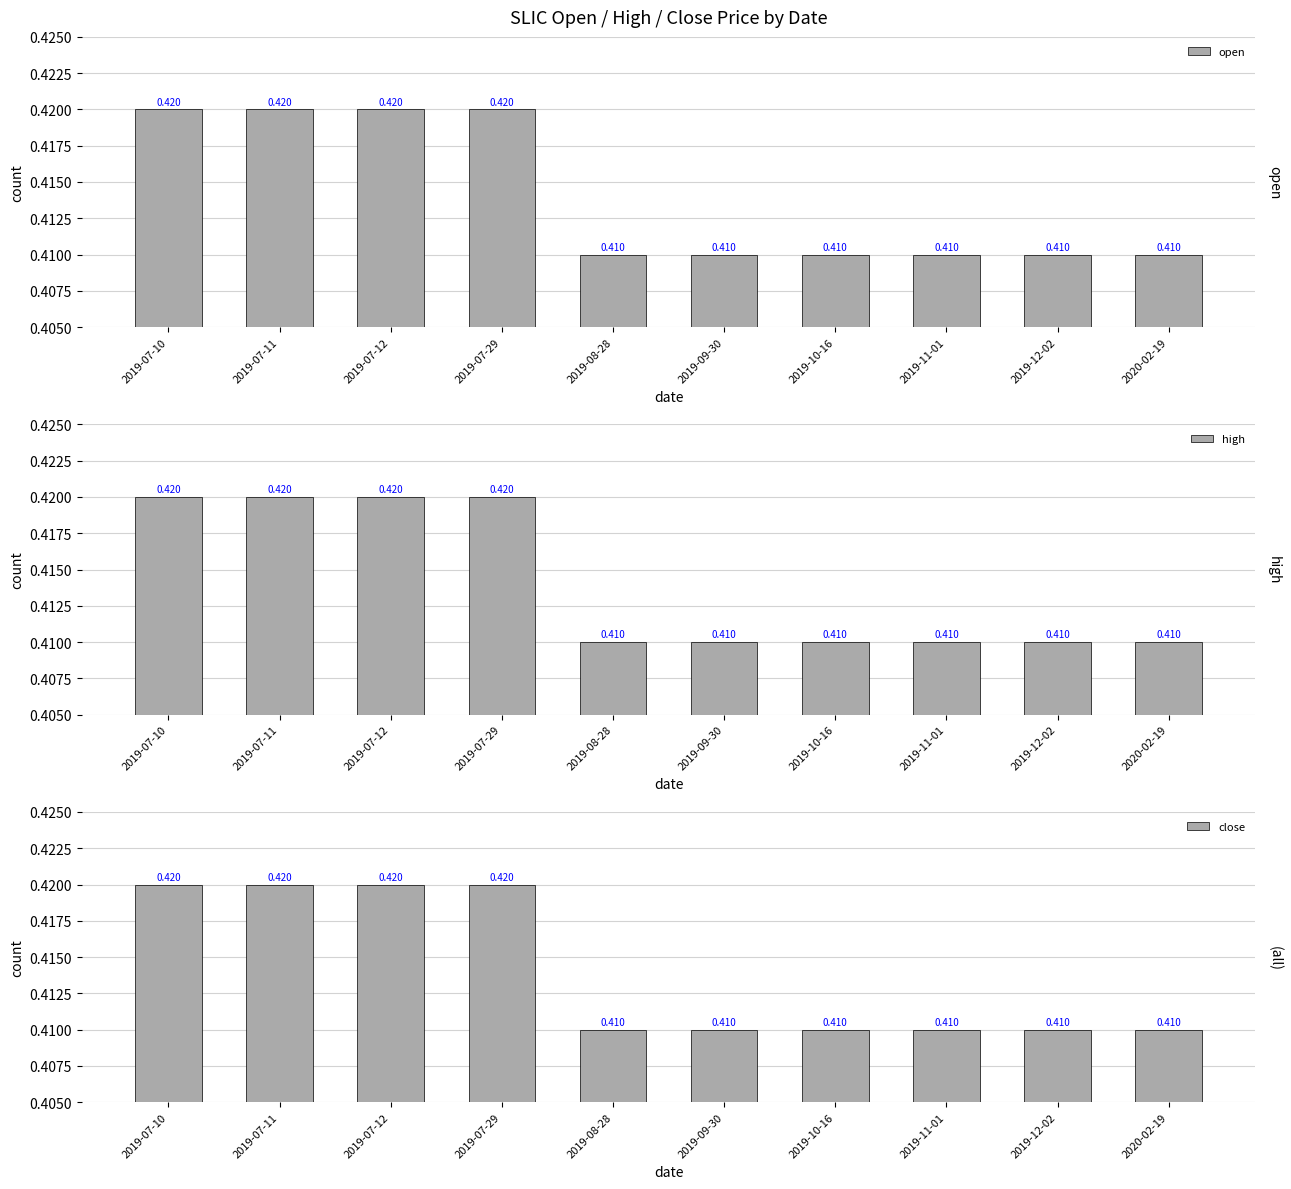

At which label does open reach its minimum?

2019-08-28